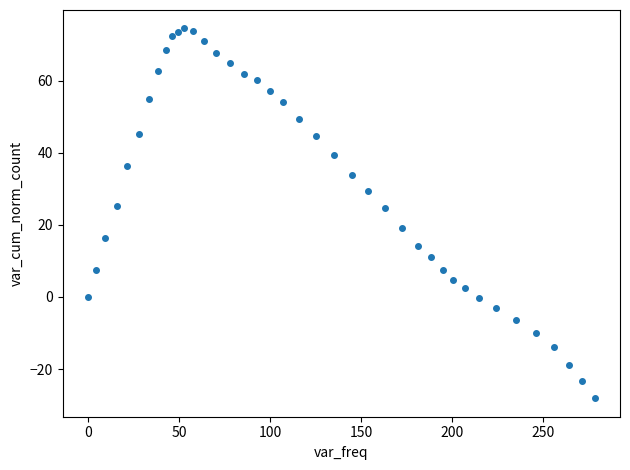

What is the range of X values (max minus min)?

278.4